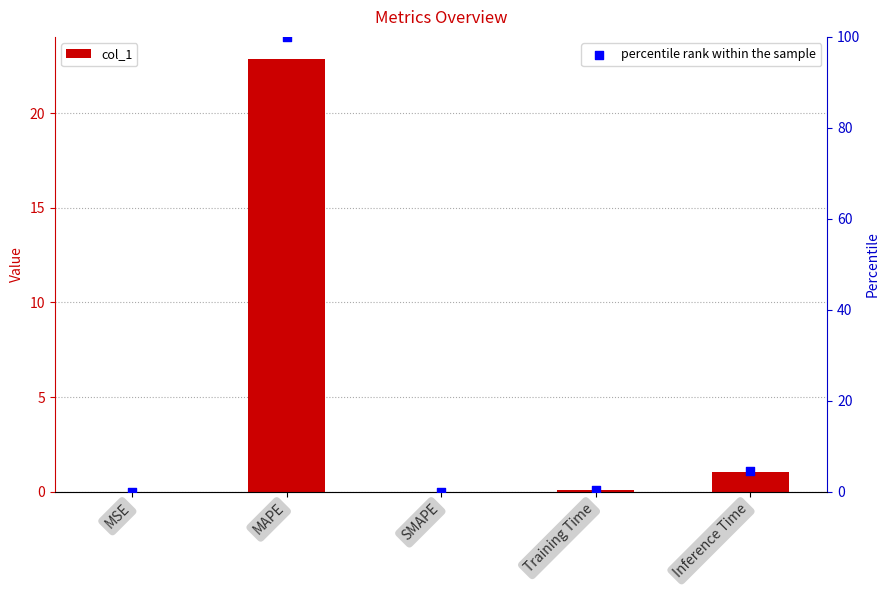

Is the value of percentile rank within the sample at MSE greater than the value of col_1 at MAPE?

No